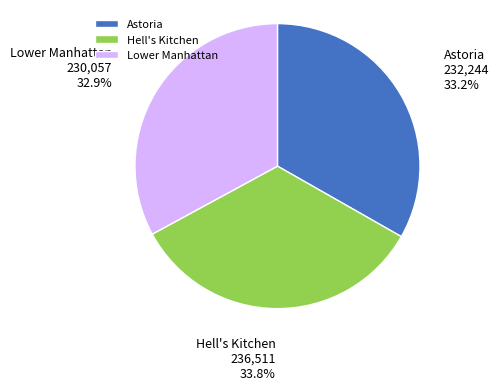

Does Lower Manhattan account for over 50% of the chart?

No